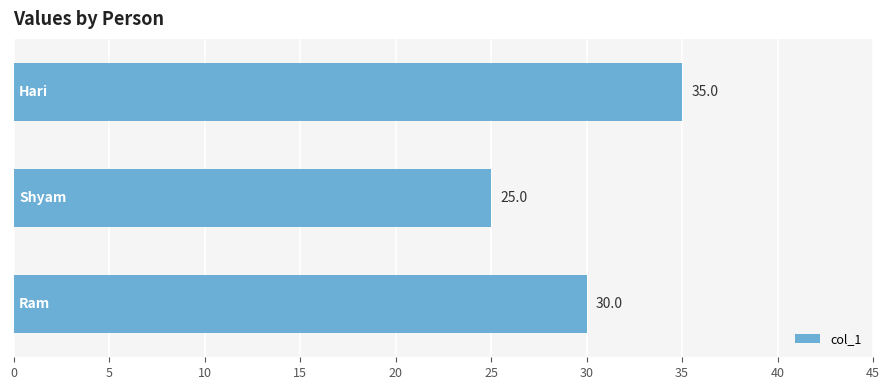

What is the smallest value displayed?

25